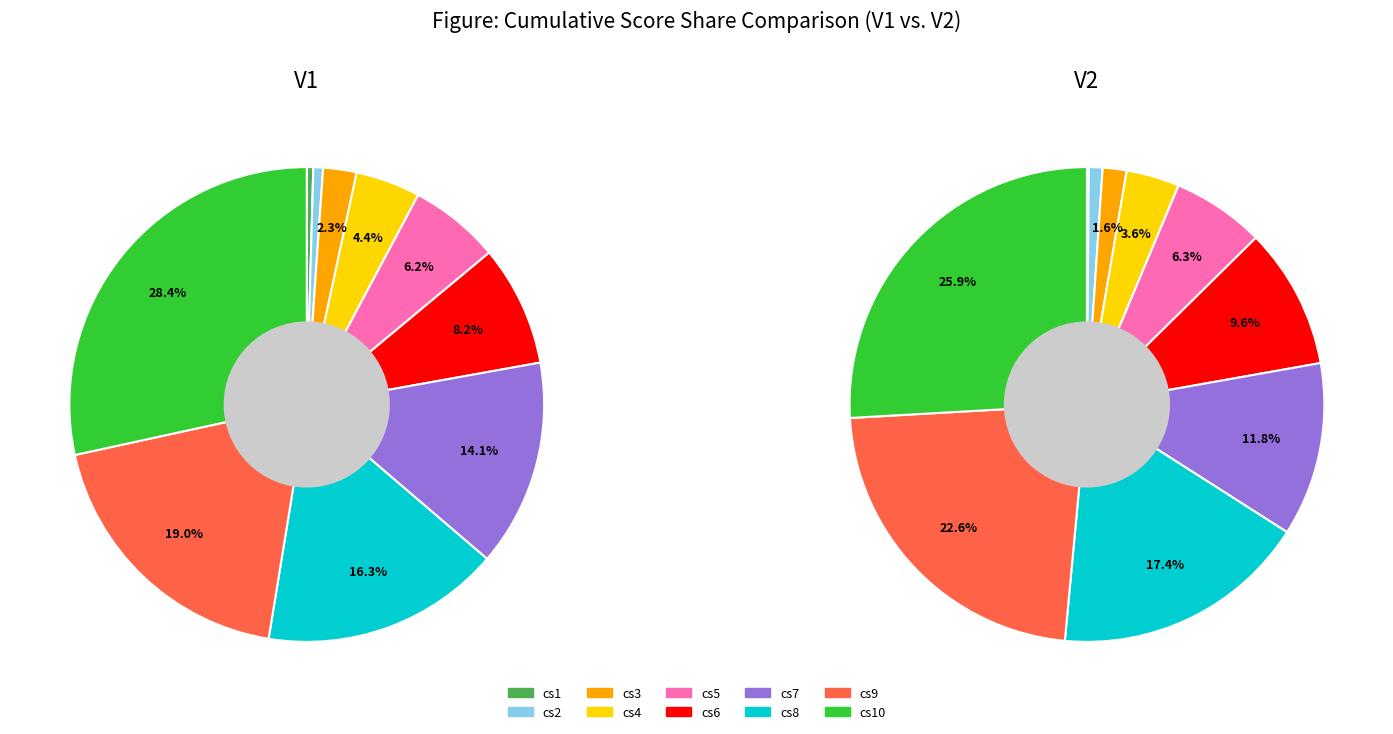

Which slice is the largest?

cs10